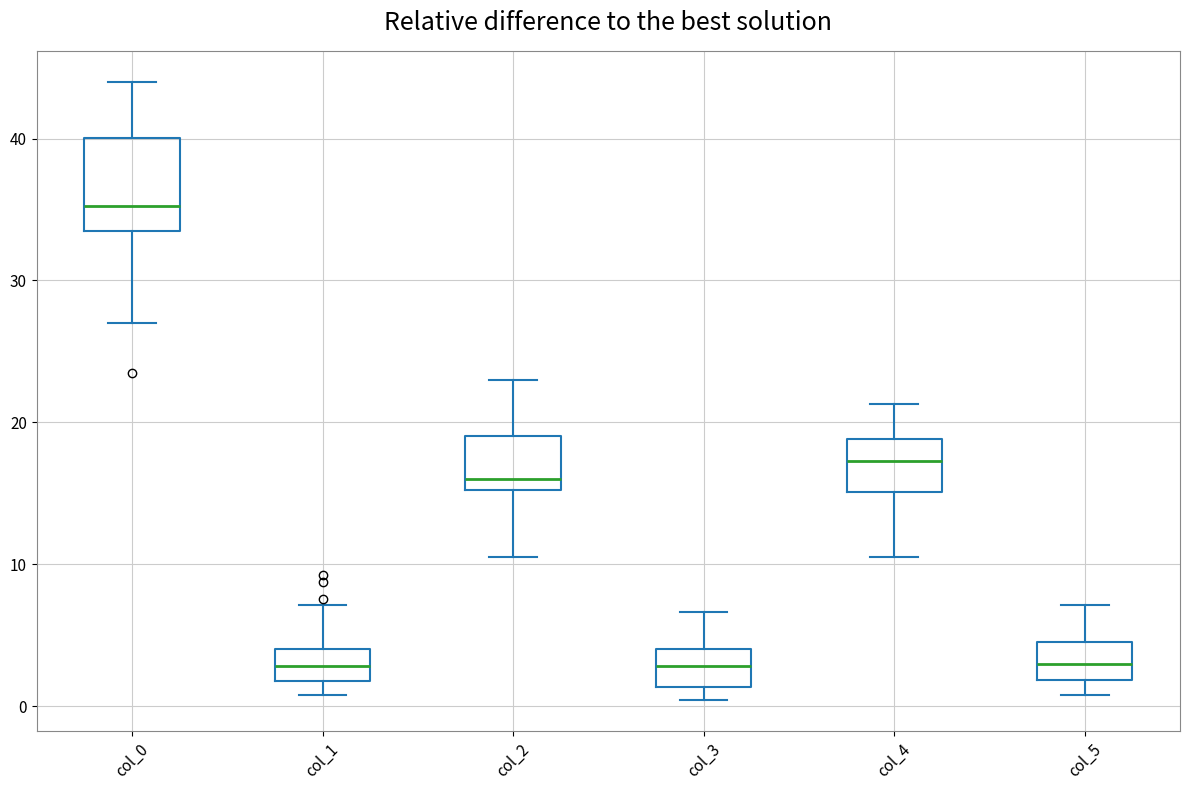

Reading left to right, transcribe this box plot: for each box, give where its median line is, the range the box spans, and where its two whiskers end, as read against the y-axis. The values are not printed on the chart, so give them approximately, as read against the axis.

col_0: median 35, box 34 to 40, whiskers 27 to 44
col_1: median 3, box 2 to 4, whiskers 1 to 7
col_2: median 16, box 15 to 19, whiskers 11 to 23
col_3: median 3, box 1 to 4, whiskers 0 to 7
col_4: median 17, box 15 to 19, whiskers 11 to 21
col_5: median 3, box 2 to 5, whiskers 1 to 7